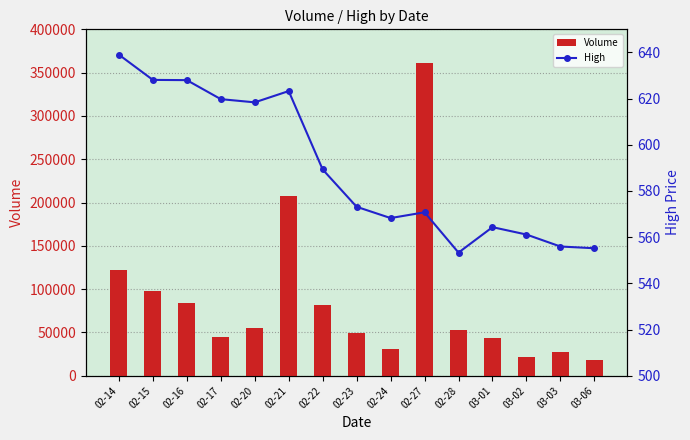

What is the sum of the Volume values at 02-24 and 02-27?

391778.0